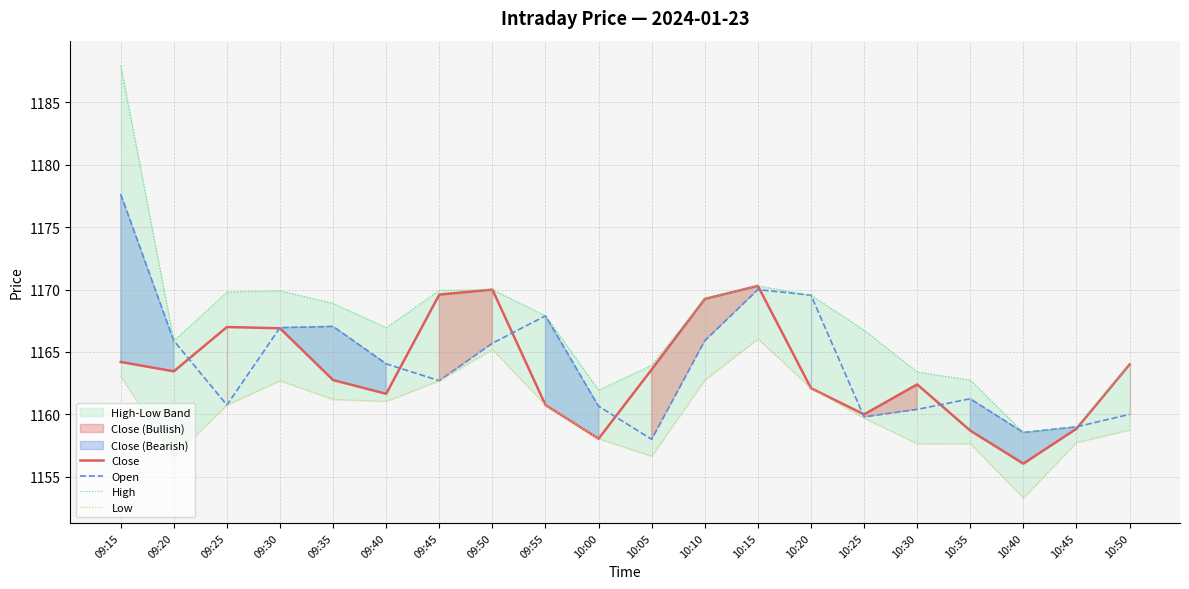

How many categories are shown in the chart?

20